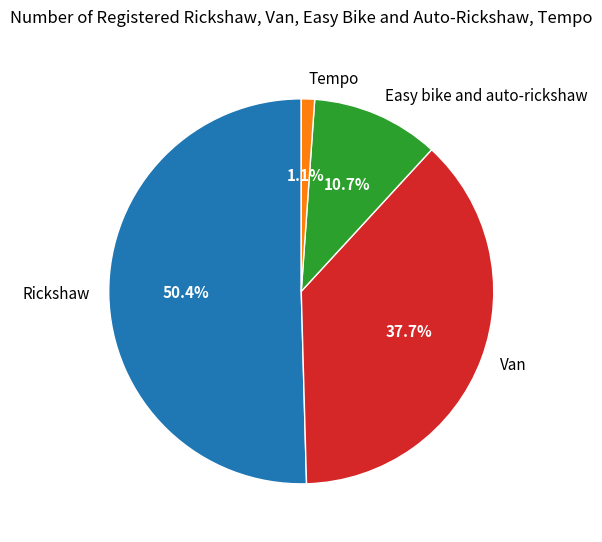

To the nearest percent, what is the difference between the Rickshaw and Easy bike and auto-rickshaw slice percentages?

40%